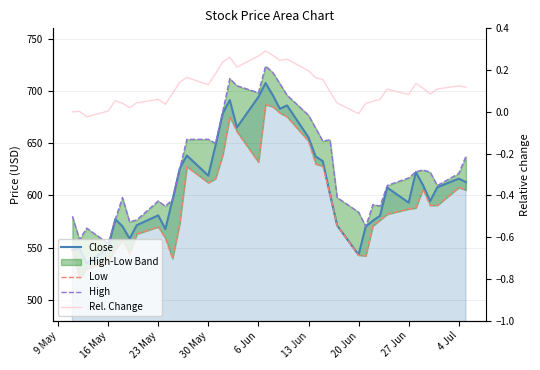

True or false: Rel. Change and High intersect in this chart.

False